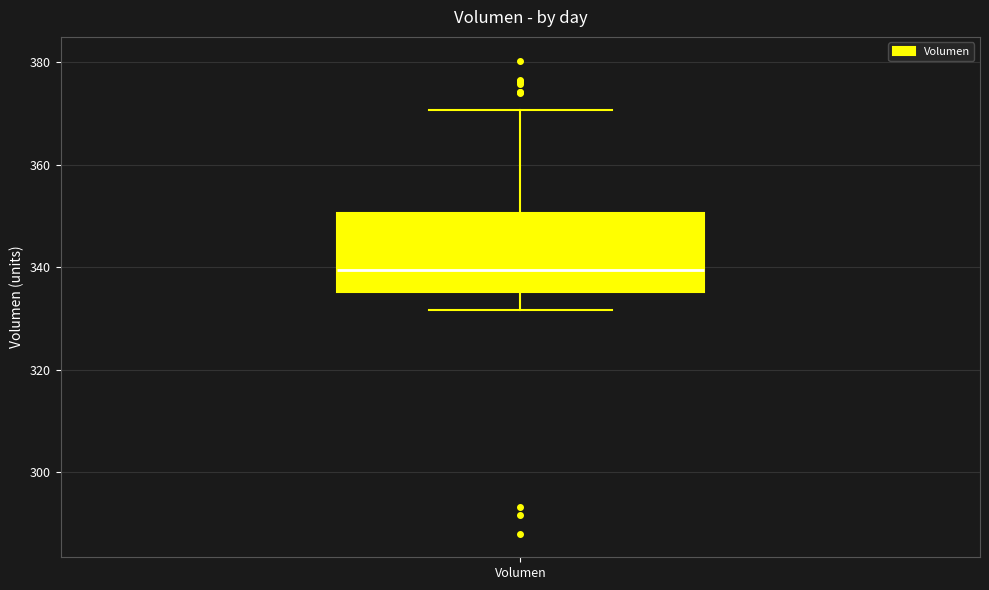

Where does the upper whisker of the box for Volumen end on the y-axis? The values are not printed on the chart, so give them approximately, as read against the axis.

370